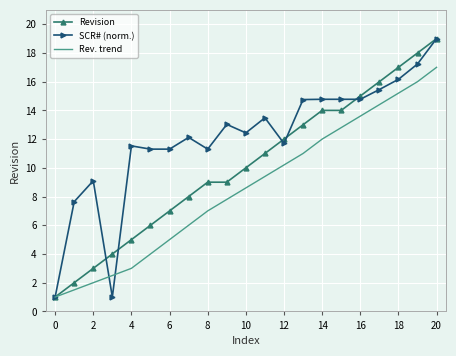

Which series has the largest total across all categories?

SCR# (norm.)